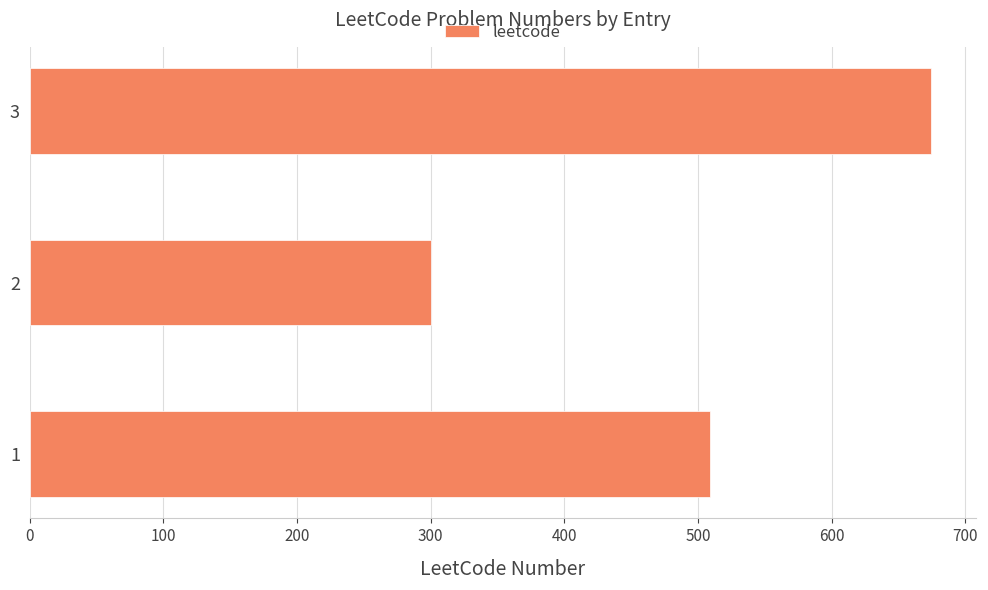

What is the ratio of the value at 2 to the value at 3?

0.4